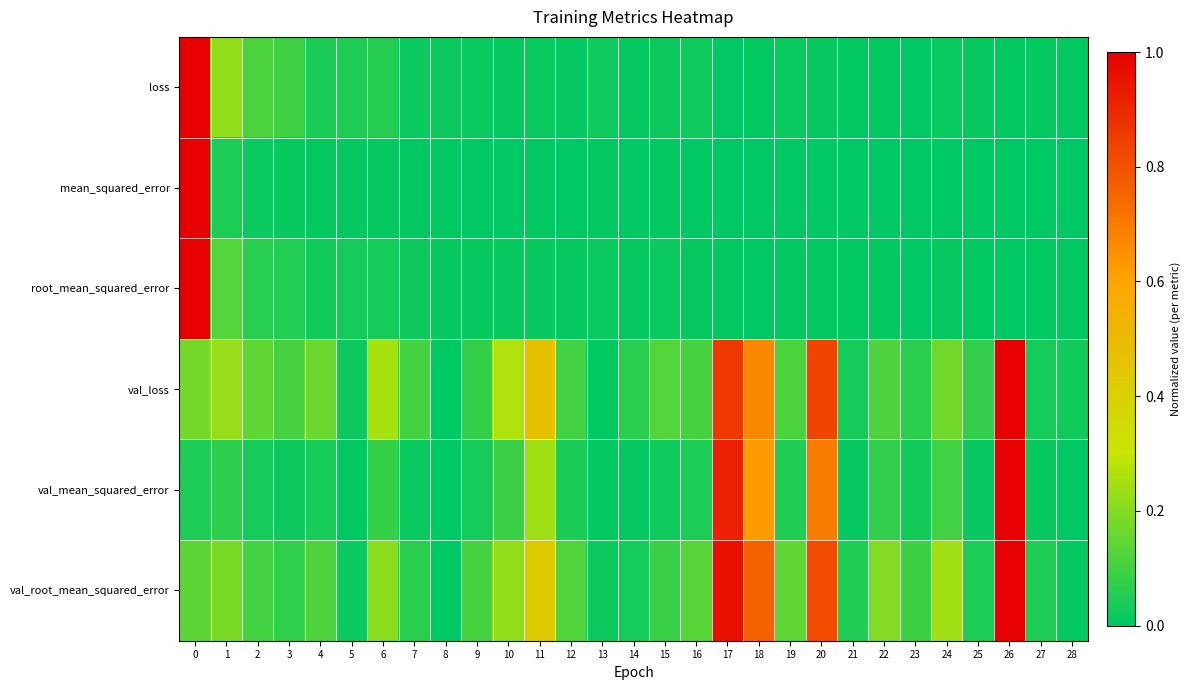

Reading left to right, transcribe all the data shown in this chart.

loss: 0=1.0	1=0.2	2=0.1	3=0.1	4=0.0	5=0.1	6=0.1	7=0.0	8=0.0	9=0.0	10=0.0	11=0.0	12=0.0	13=0.0	14=0.0	15=0.0	16=0.0	17=0.0	18=0.0	19=0.0	20=0.0	21=0.0	22=0.0	23=0.0	24=0.0	25=0.0	26=0.0	27=0.0	28=0.0
mean_squared_error: 0=1.0	1=0.0	2=0.0	3=0.0	4=0.0	5=0.0	6=0.0	7=0.0	8=0.0	9=0.0	10=0.0	11=0.0	12=0.0	13=0.0	14=0.0	15=0.0	16=0.0	17=0.0	18=0.0	19=0.0	20=0.0	21=0.0	22=0.0	23=0.0	24=0.0	25=0.0	26=0.0	27=0.0	28=0.0
root_mean_squared_error: 0=1.0	1=0.1	2=0.1	3=0.1	4=0.0	5=0.0	6=0.0	7=0.0	8=0.0	9=0.0	10=0.0	11=0.0	12=0.0	13=0.0	14=0.0	15=0.0	16=0.0	17=0.0	18=0.0	19=0.0	20=0.0	21=0.0	22=0.0	23=0.0	24=0.0	25=0.0	26=0.0	27=0.0	28=0.0
val_loss: 0=0.2	1=0.2	2=0.1	3=0.1	4=0.2	5=0.0	6=0.3	7=0.1	8=0.0	9=0.1	10=0.3	11=0.5	12=0.1	13=0.0	14=0.1	15=0.1	16=0.1	17=0.9	18=0.7	19=0.1	20=0.8	21=0.0	22=0.1	23=0.1	24=0.2	25=0.1	26=1.0	27=0.0	28=0.0
val_mean_squared_error: 0=0.0	1=0.1	2=0.0	3=0.0	4=0.0	5=0.0	6=0.1	7=0.0	8=0.0	9=0.0	10=0.1	11=0.2	12=0.0	13=0.0	14=0.0	15=0.0	16=0.0	17=0.9	18=0.6	19=0.0	20=0.7	21=0.0	22=0.1	23=0.0	24=0.1	25=0.0	26=1.0	27=0.0	28=0.0
val_root_mean_squared_error: 0=0.1	1=0.2	2=0.1	3=0.1	4=0.1	5=0.0	6=0.2	7=0.1	8=0.0	9=0.1	10=0.2	11=0.4	12=0.1	13=0.0	14=0.0	15=0.1	16=0.1	17=1.0	18=0.8	19=0.1	20=0.8	21=0.0	22=0.2	23=0.1	24=0.2	25=0.0	26=1.0	27=0.0	28=0.0